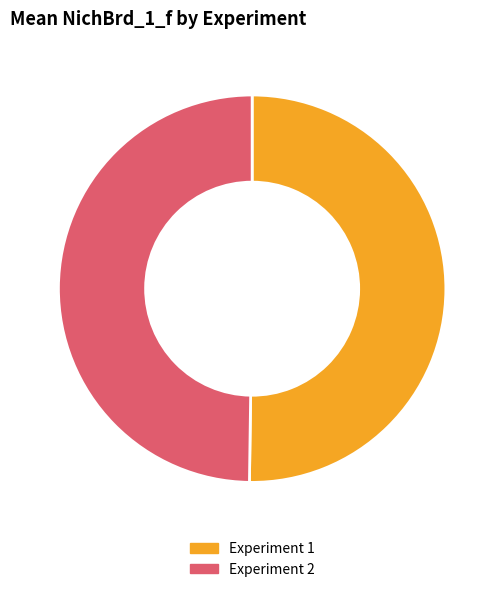

Is it true that Experiment 1 is 50% of the pie?

True